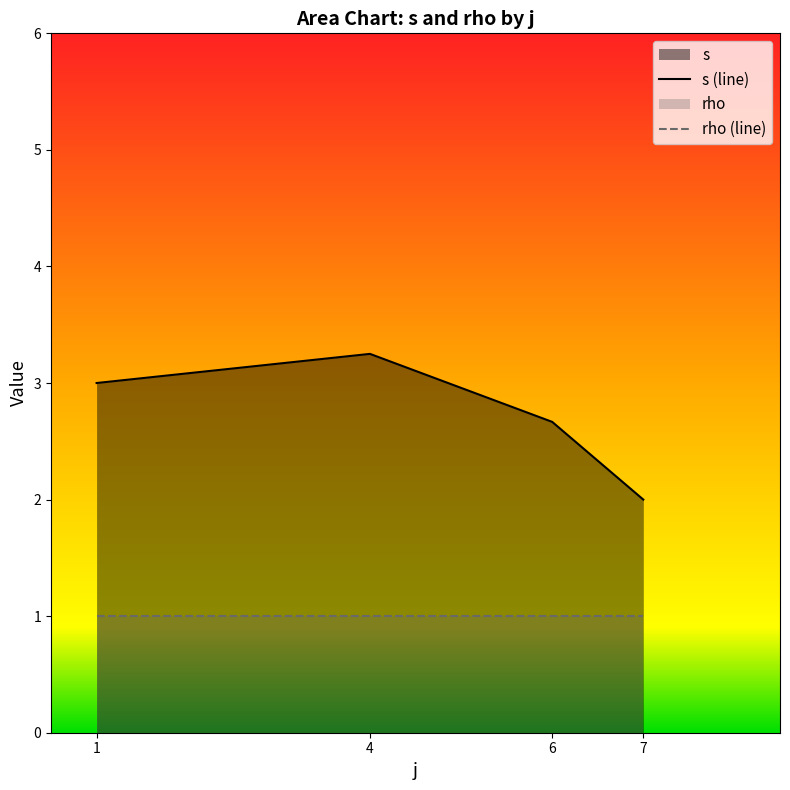

True or false: rho (line) has more than 2 interior local peaks.

False